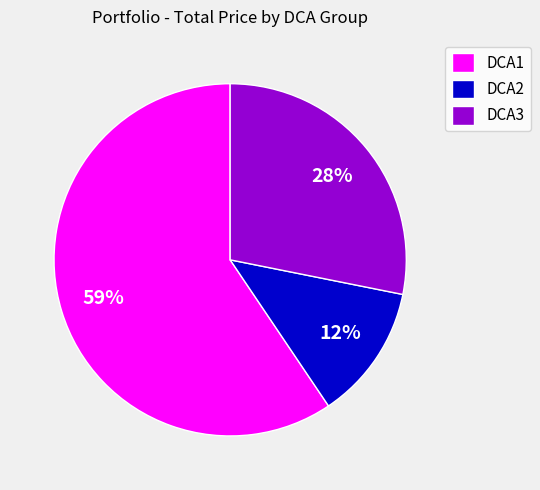

To the nearest percent, what portion does DCA3 represent?

28%